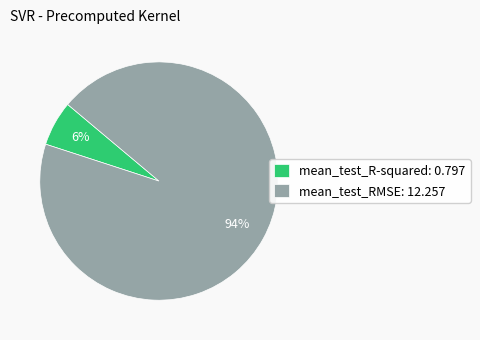

Which has a higher value, mean_test_R-squared or mean_test_RMSE?

mean_test_RMSE